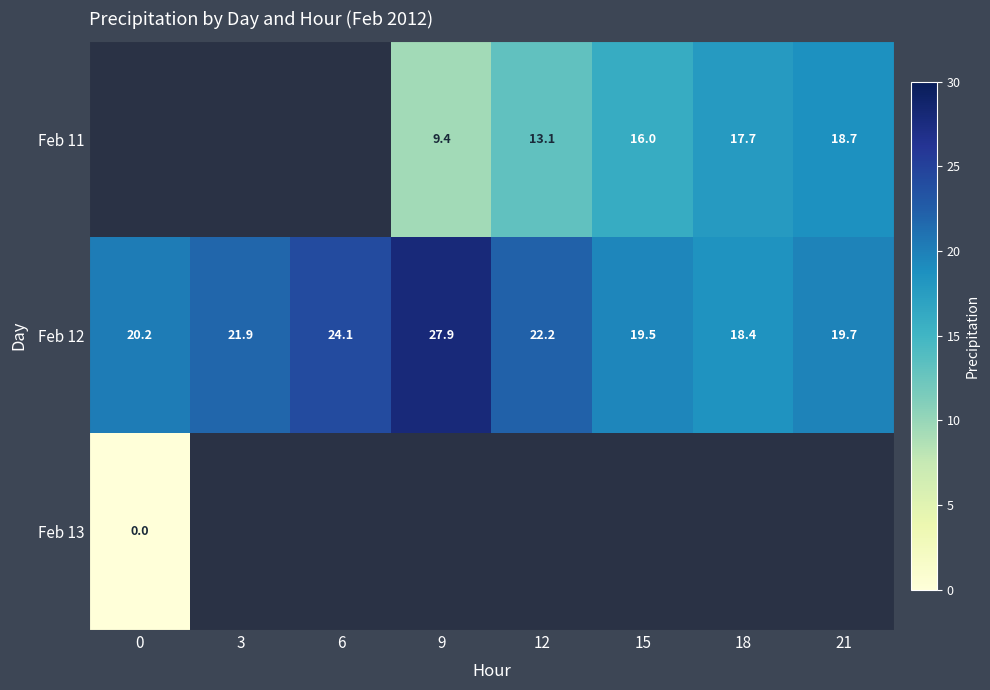

True or false: Feb 12 has a value of 6.1 at 21.

False